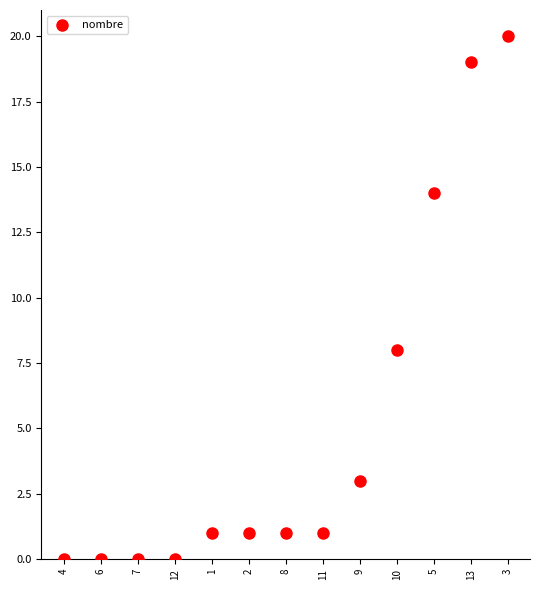

What is the range of Y values (max minus min)?

20